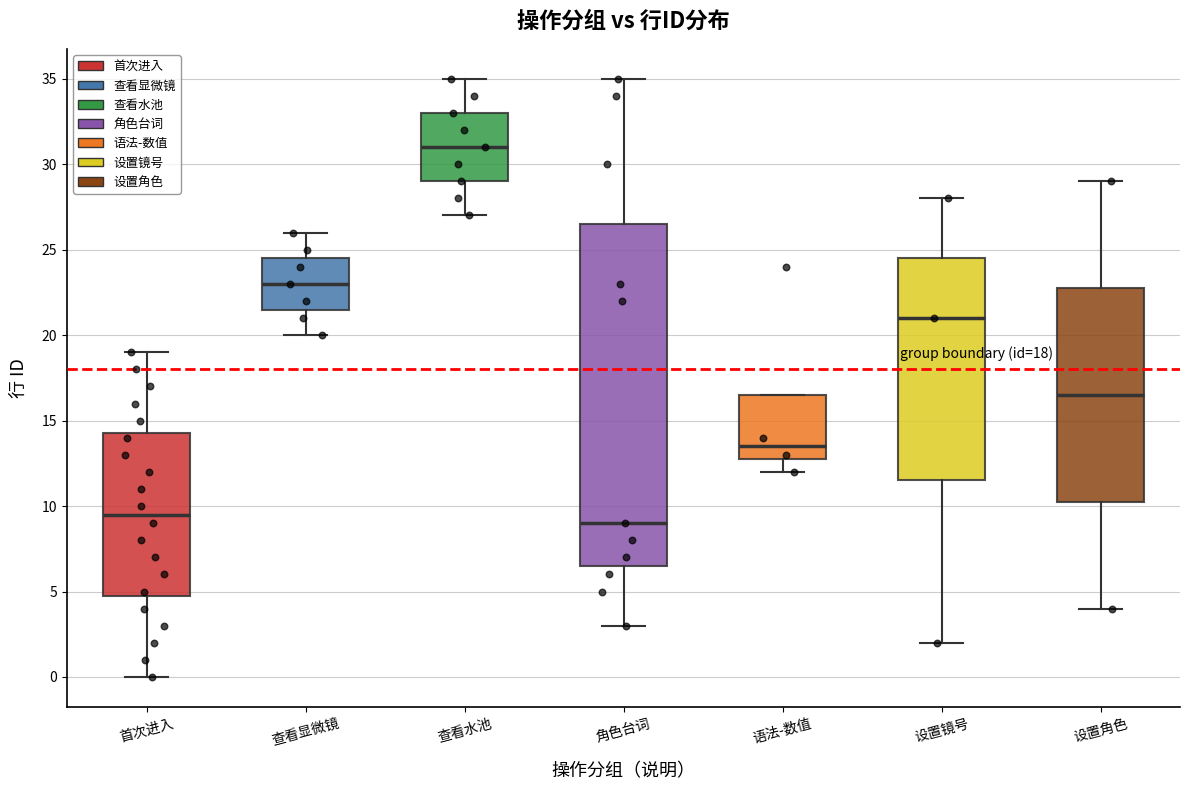

Which box has the lowest median line?

角色台词